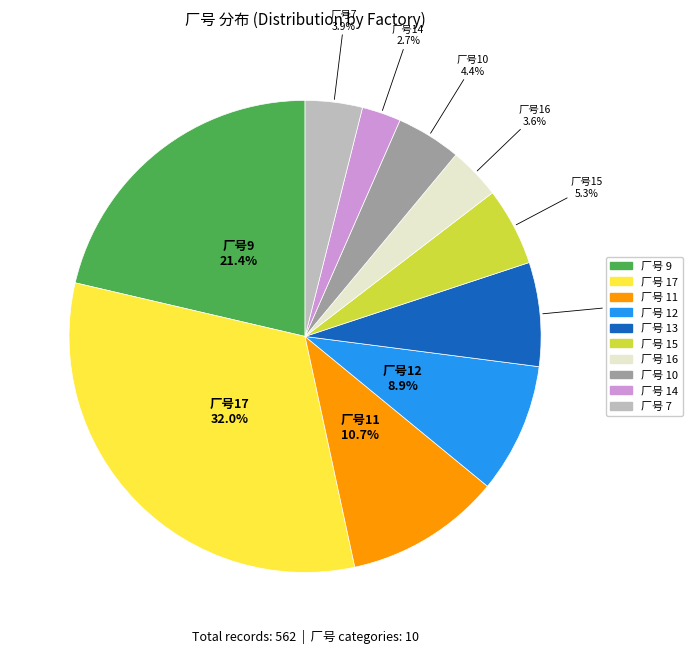

Does any single category account for the majority?

No